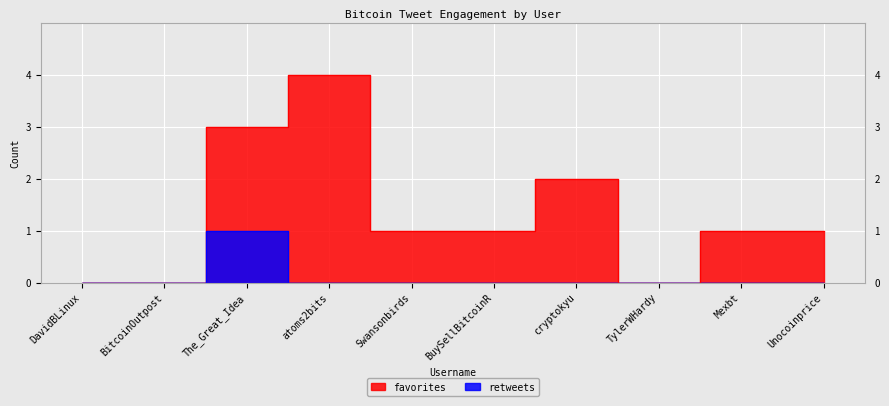

Where is favorites nearest to the value 2?

cryptokyu